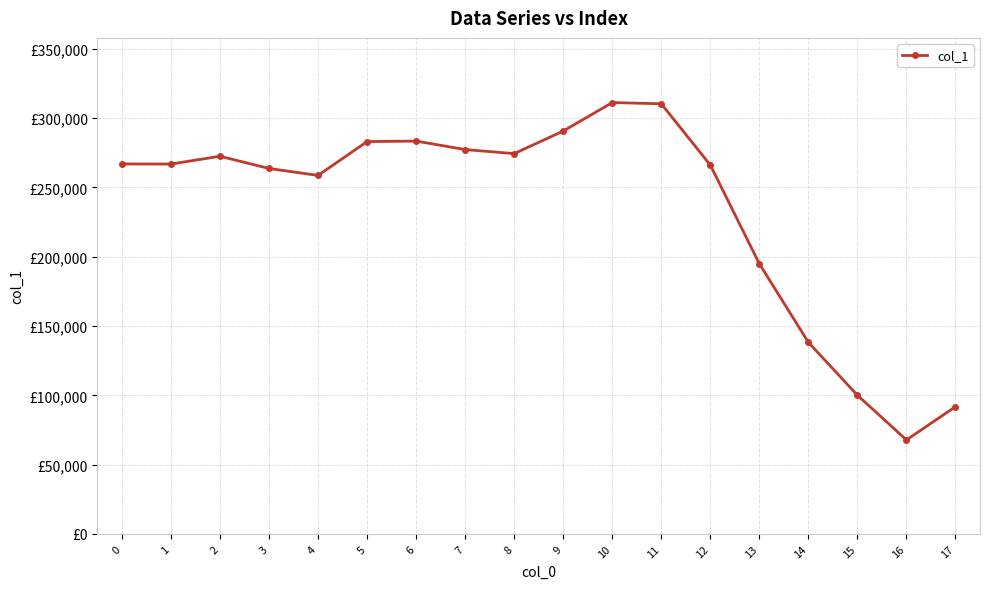

Where does the data first go above 266922?

2